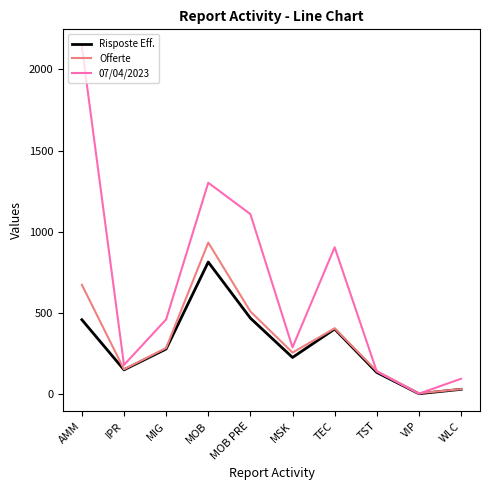

How many lines are shown in the chart?

3